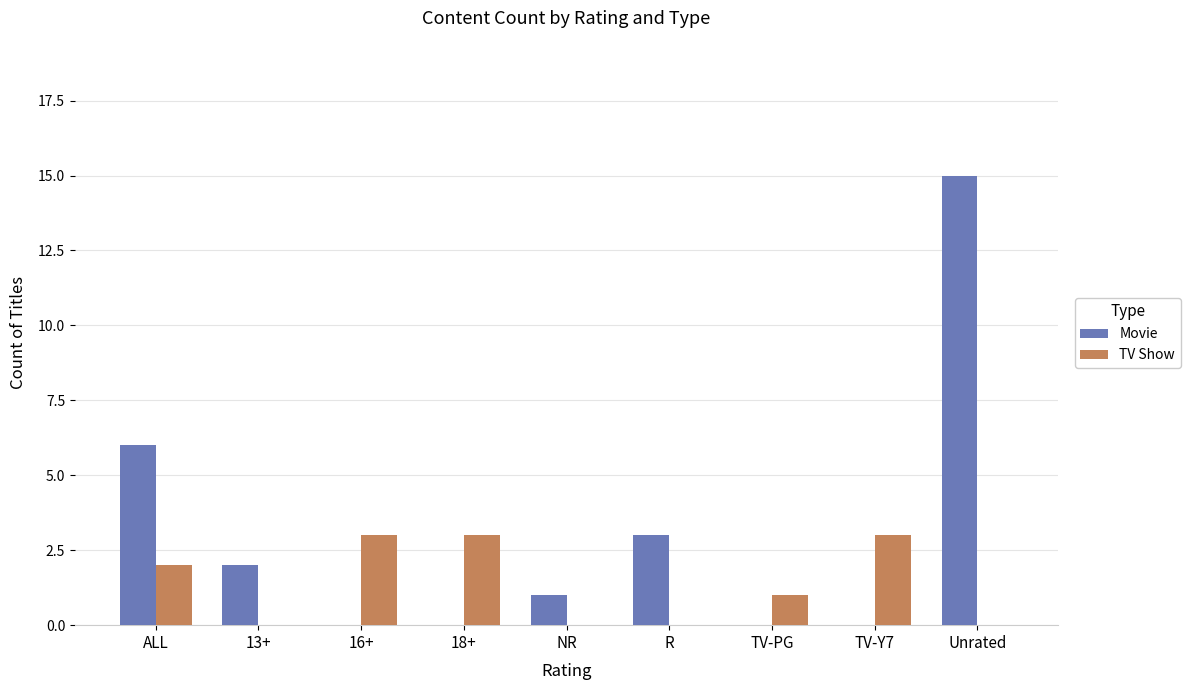

Are the bars grouped side by side (vs. stacked)?

Yes